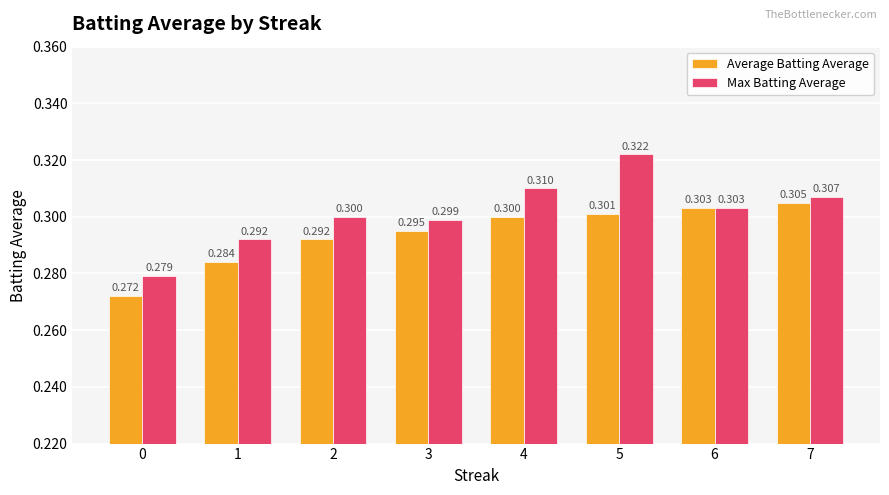

At which category is the sum across all series the highest?

5